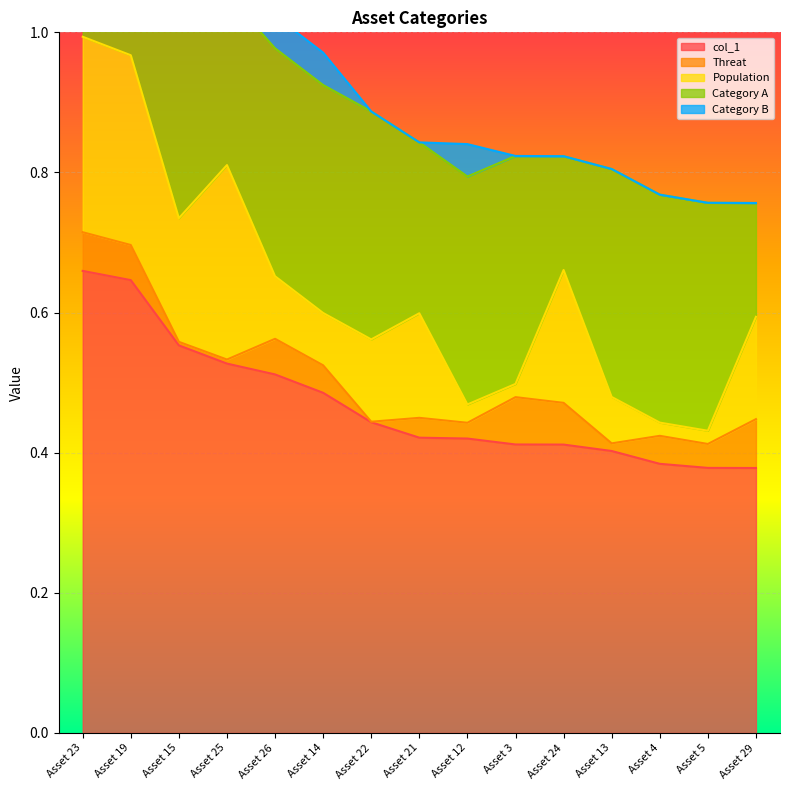

Which category has the highest value in the col_1 series?

Asset 23